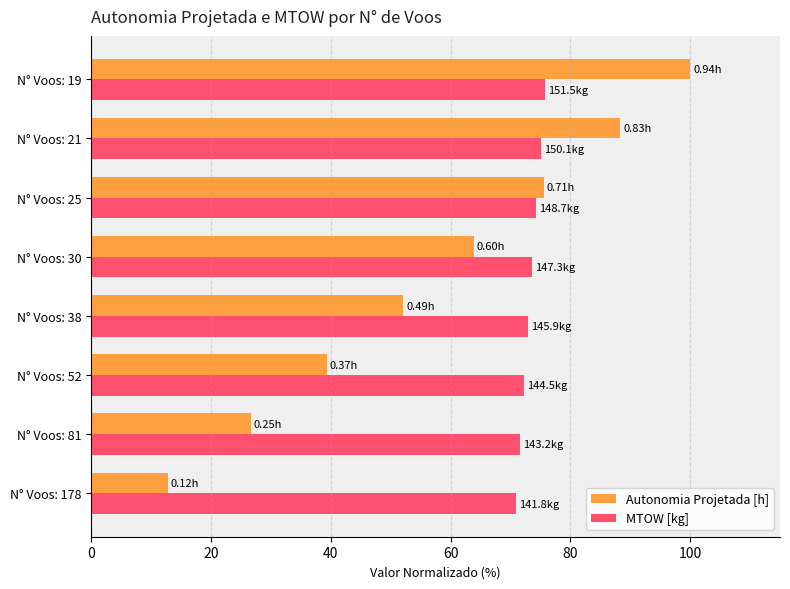

What is the sum of all Autonomia Projetada [h] values?

458.5